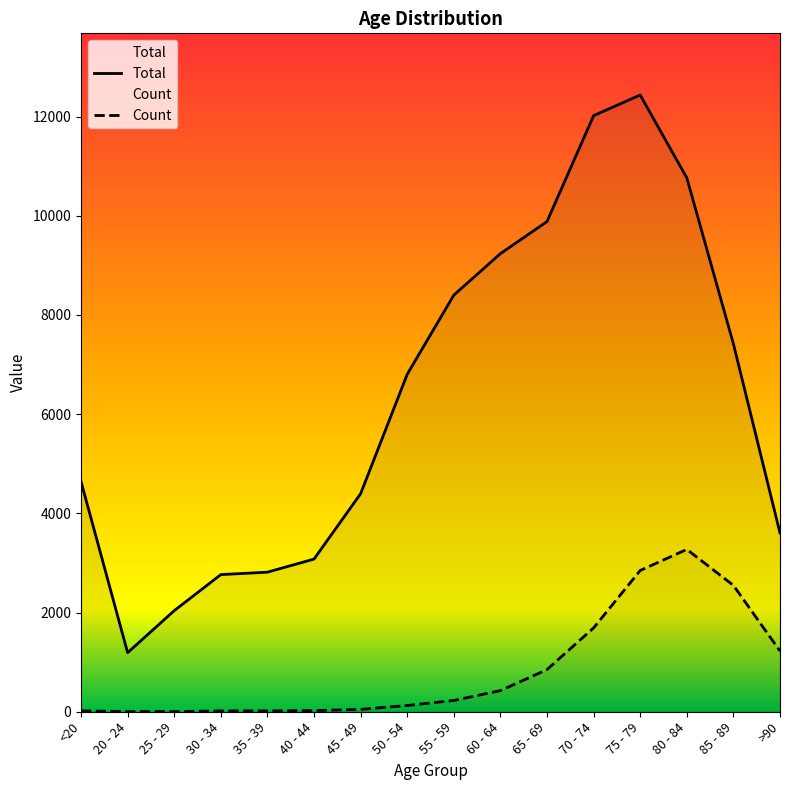

The Count series shows 374 at 55 - 59. True or false?

False